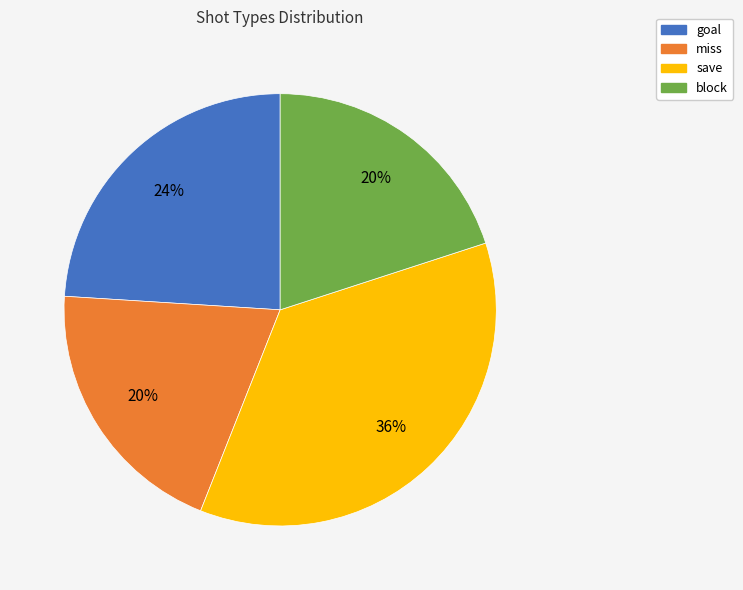

Does save represent more than half of the total?

No